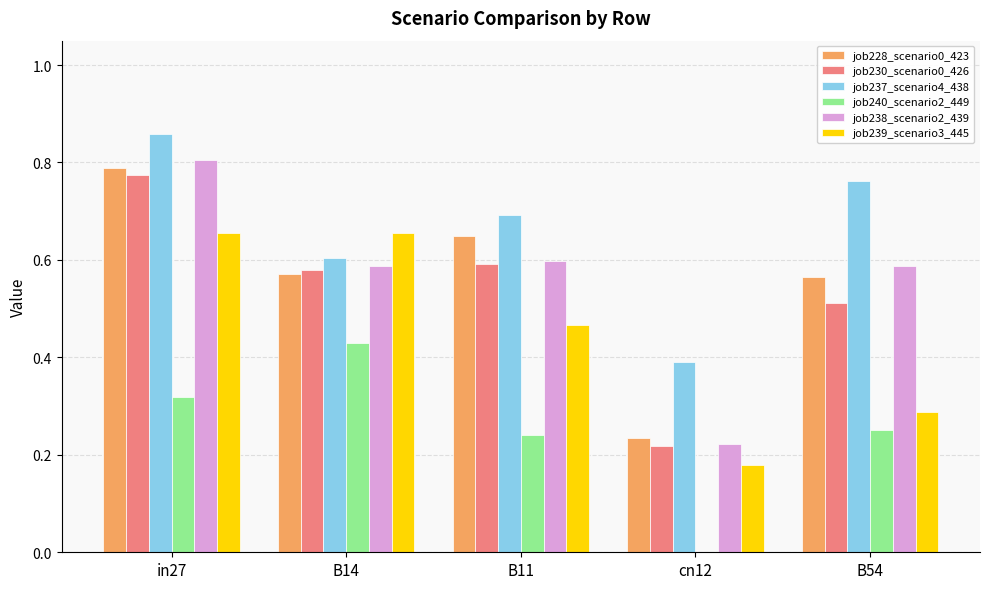

What are all the series names shown in the legend?

job228_scenario0_423, job230_scenario0_426, job237_scenario4_438, job240_scenario2_449, job238_scenario2_439, job239_scenario3_445